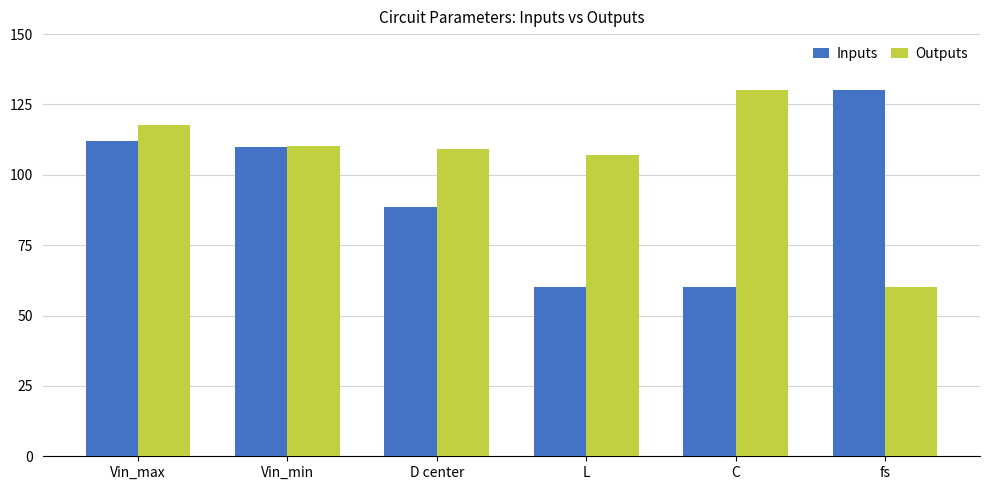

At which label does Inputs first exceed 110?

Vin_max